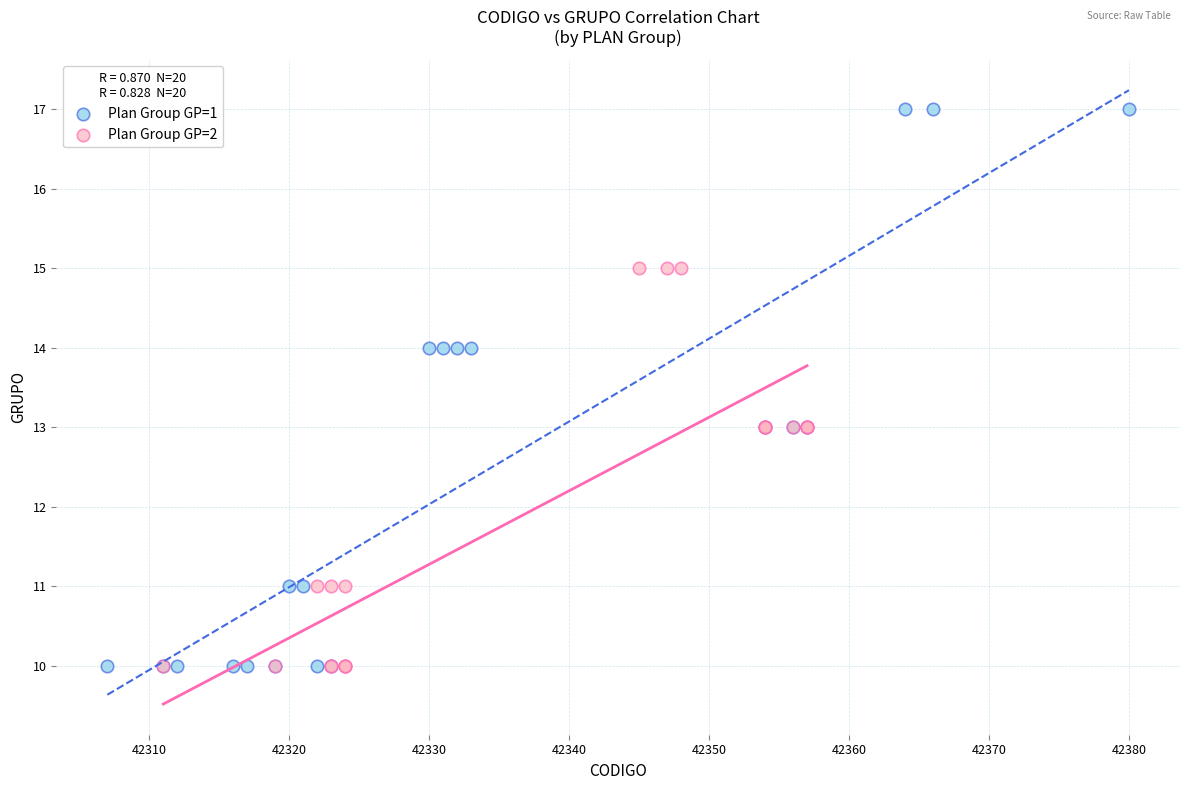

Which series has the widest spread of Y values?

Plan Group GP=1